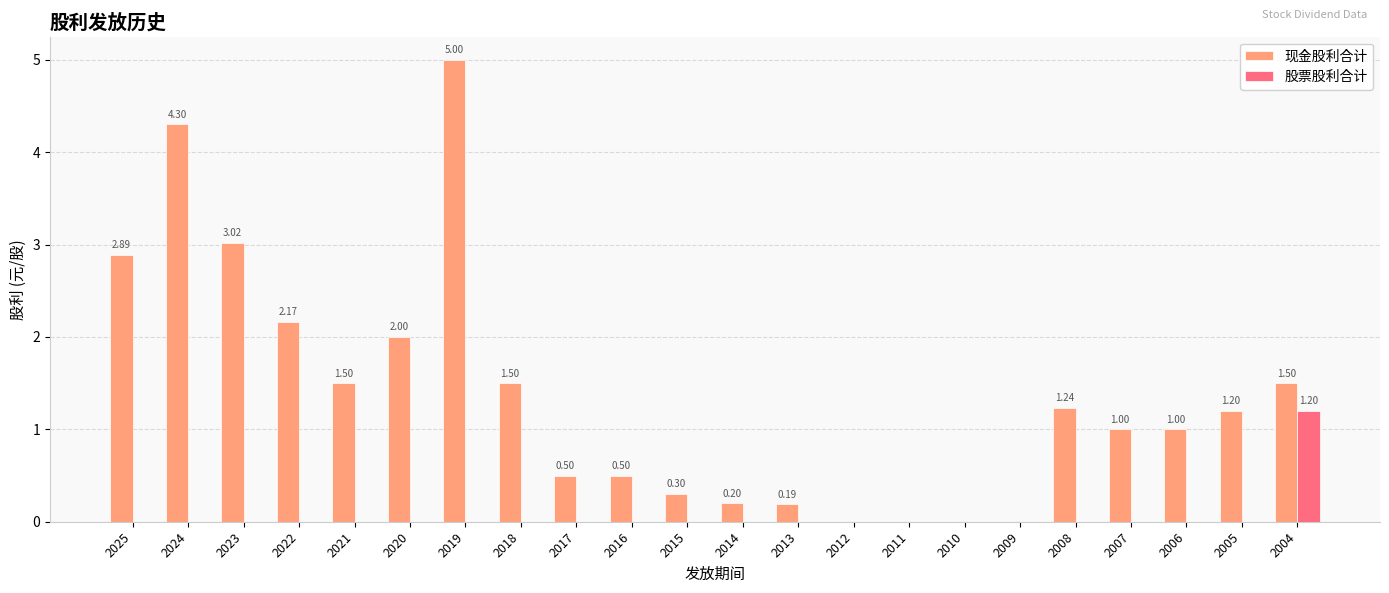

Where does the 现金股利合计 series first go above 1?

2025